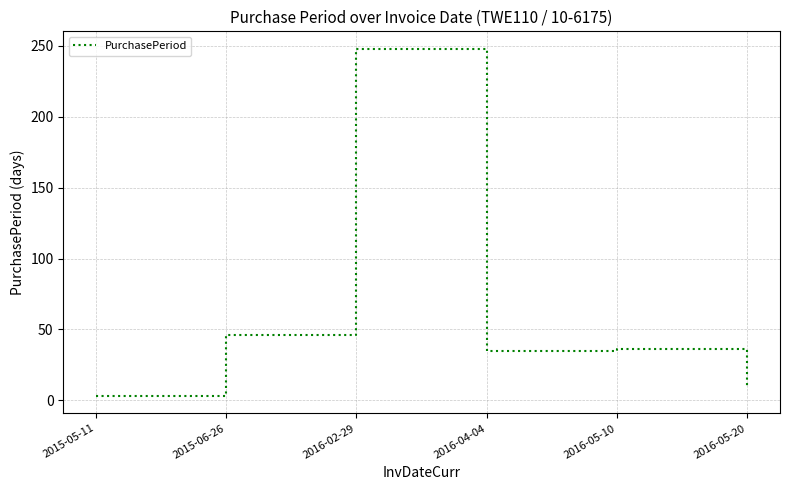

What is the greatest value displayed?

248